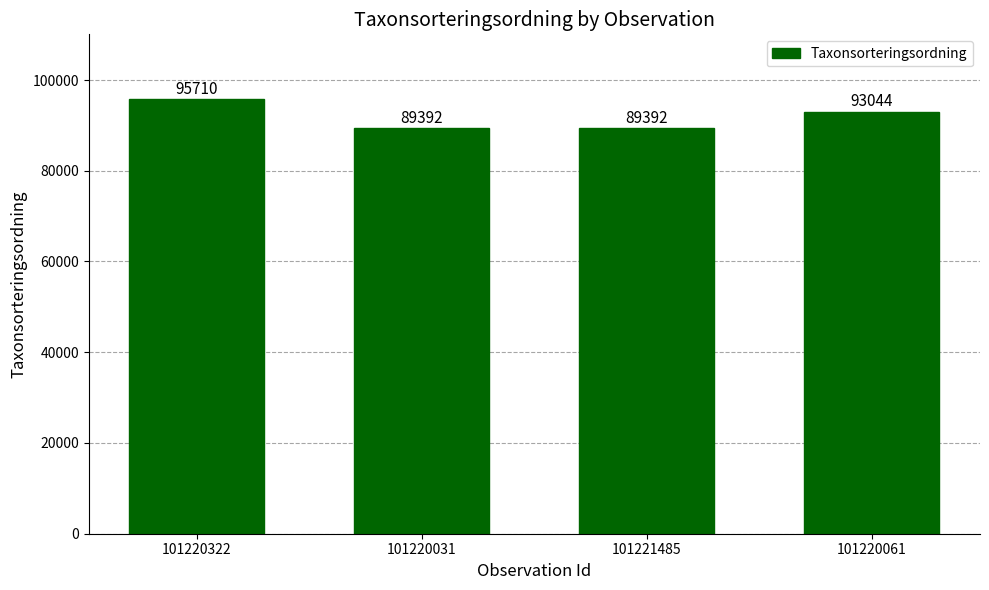

How many categories are shown in the chart?

4